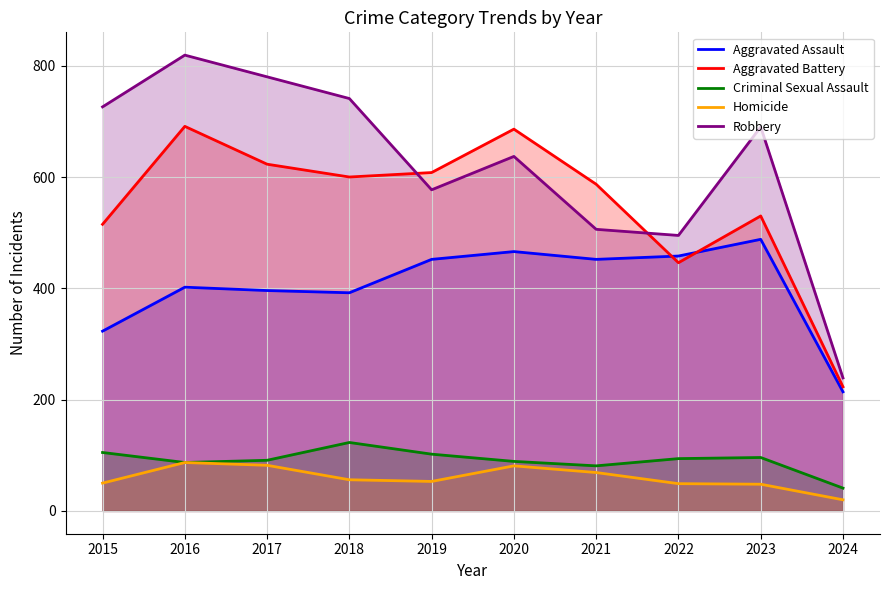

What is the total value across all series at 2016?

2086